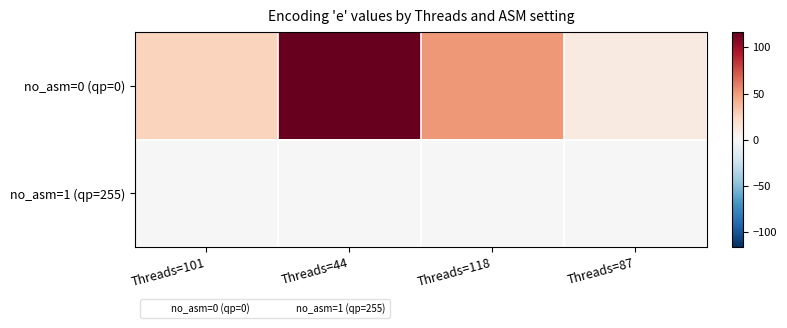

At which label does no_asm=0 (qp=0) reach its minimum?

Threads=87